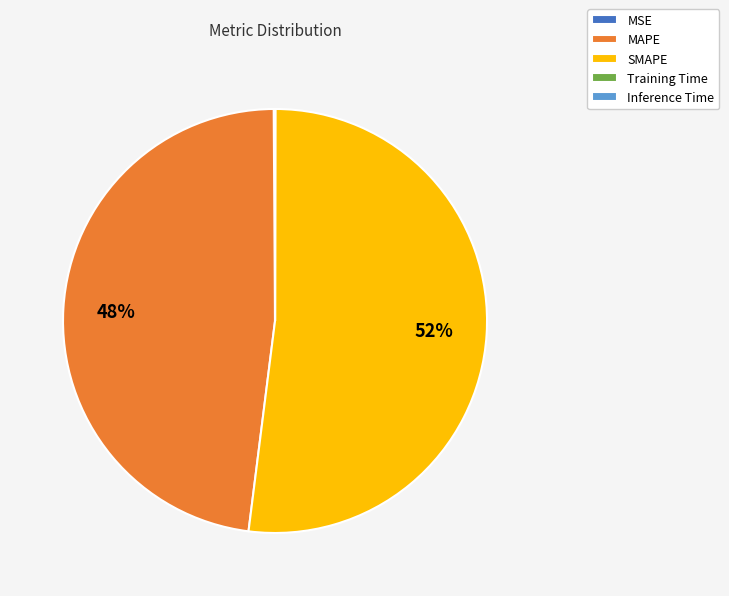

Is SMAPE the majority of the pie?

Yes